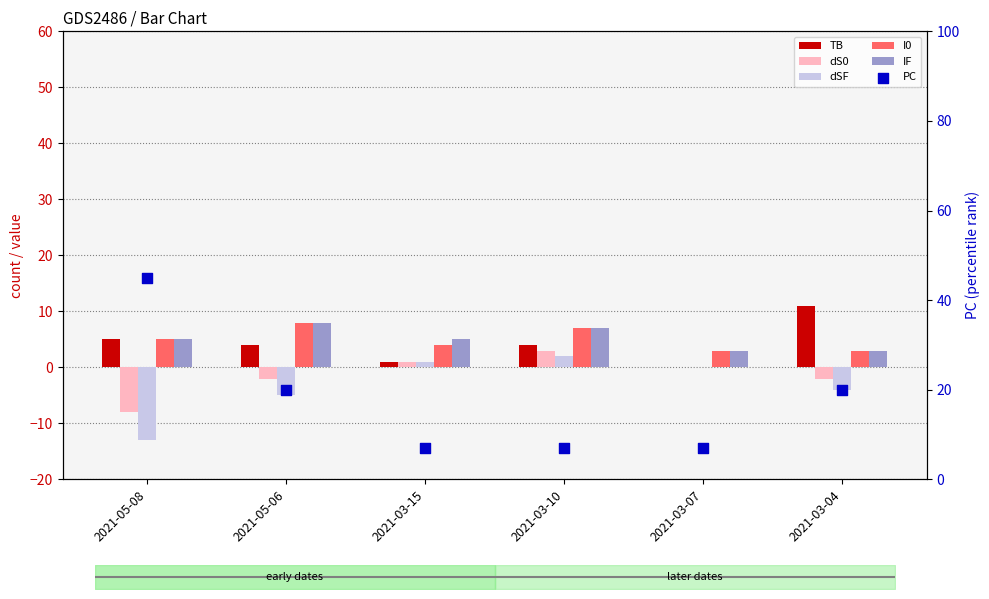

What are all the series names shown in the legend?

TB, dS0, dSF, I0, IF, PC